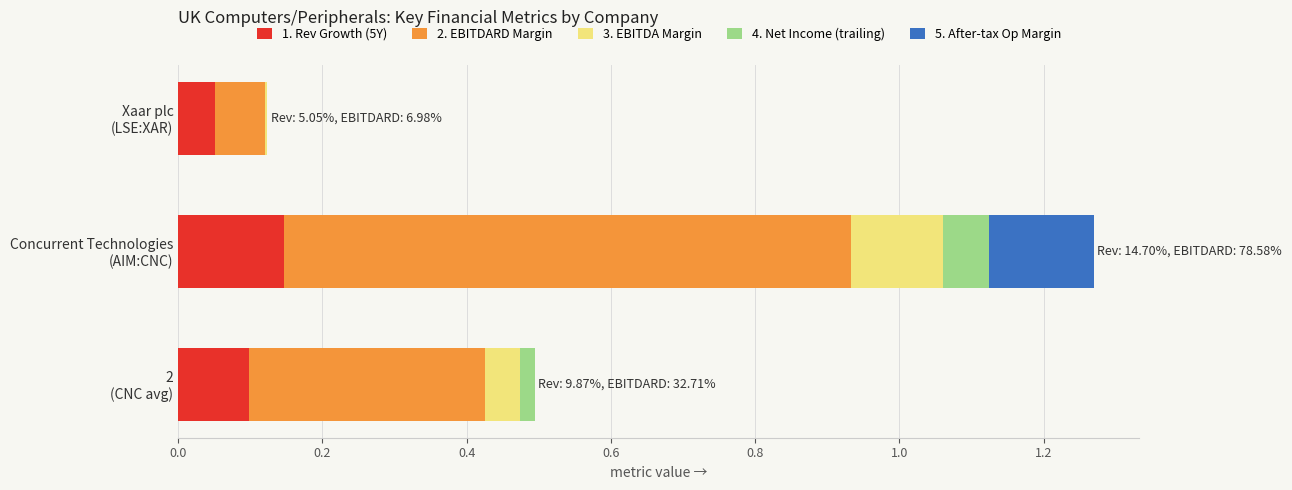

What are all the series names shown in the legend?

1. Rev Growth (5Y), 2. EBITDARD Margin, 3. EBITDA Margin, 4. Net Income (trailing), 5. After-tax Op Margin